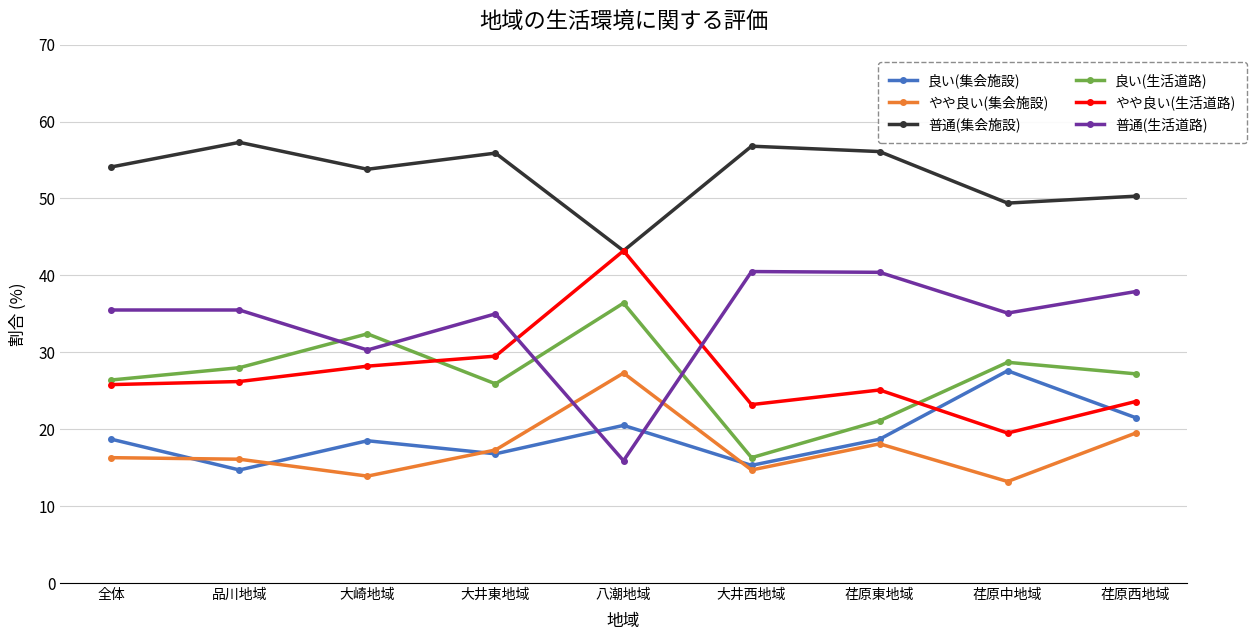

How many intersections are there between 普通(生活道路) and 良い(集会施設)?

2